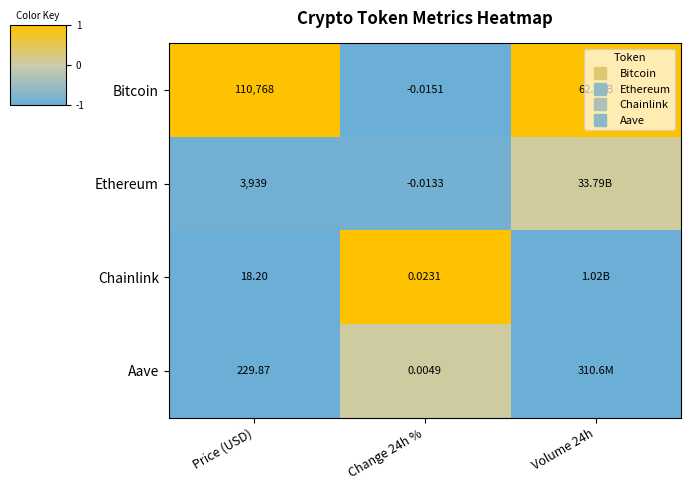

What is the difference between the highest and lowest values at Volume 24h?

2.0